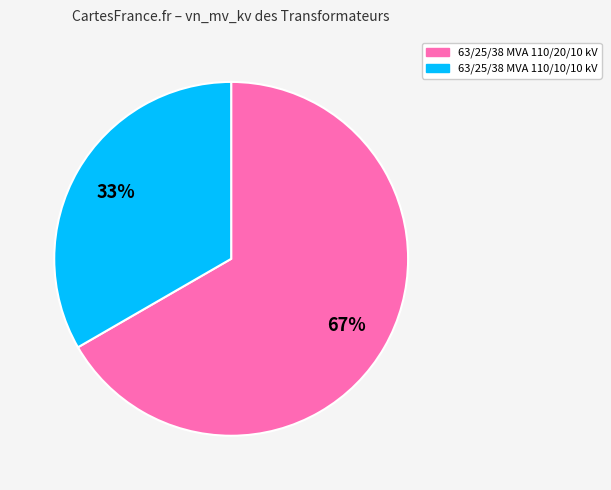

Which has a higher value, 63/25/38 MVA 110/20/10 kV or 63/25/38 MVA 110/10/10 kV?

63/25/38 MVA 110/20/10 kV